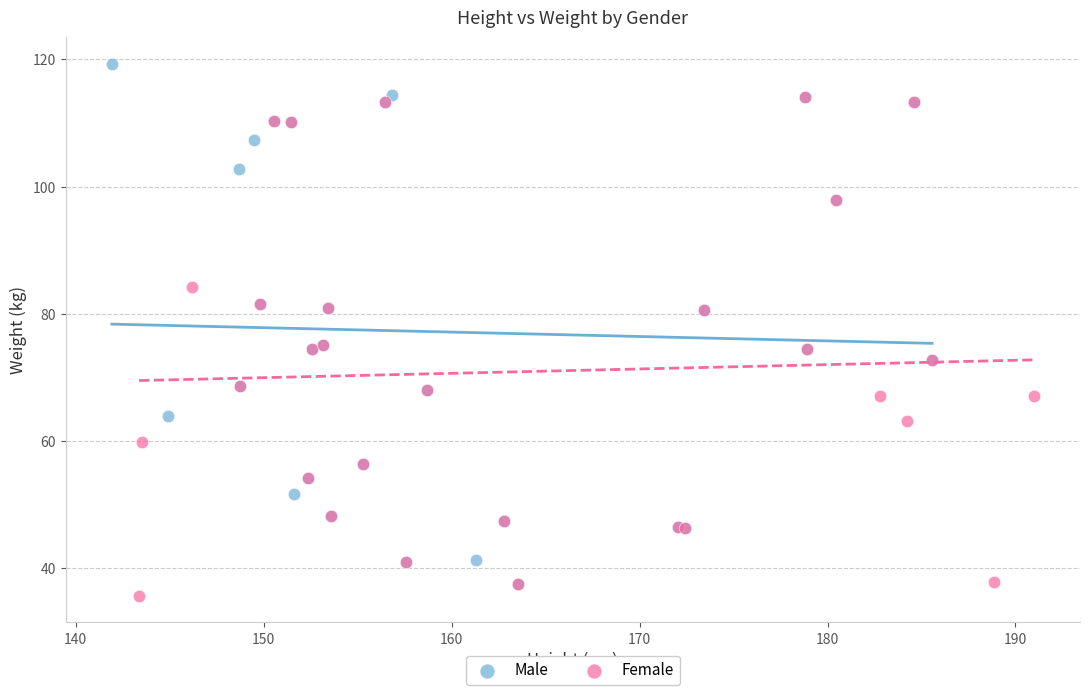

What are all the series names shown in the legend?

Male, Female